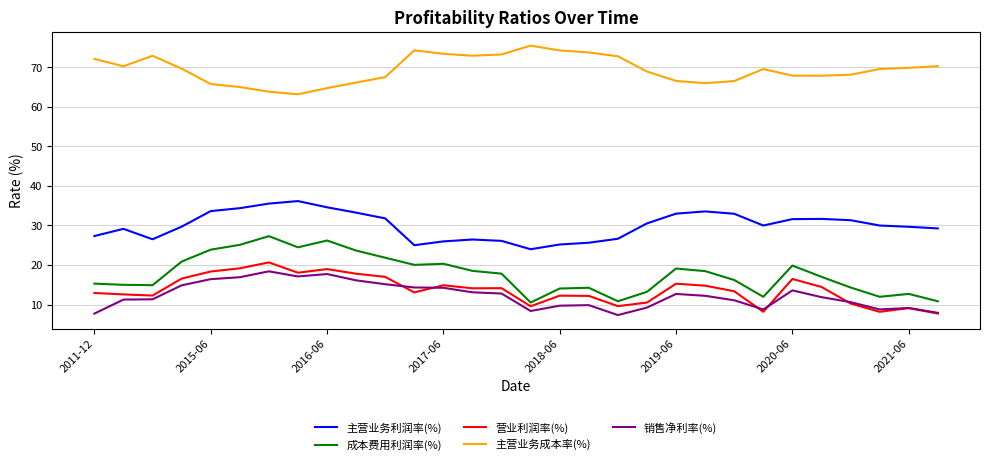

How many categories are shown in the chart?

30